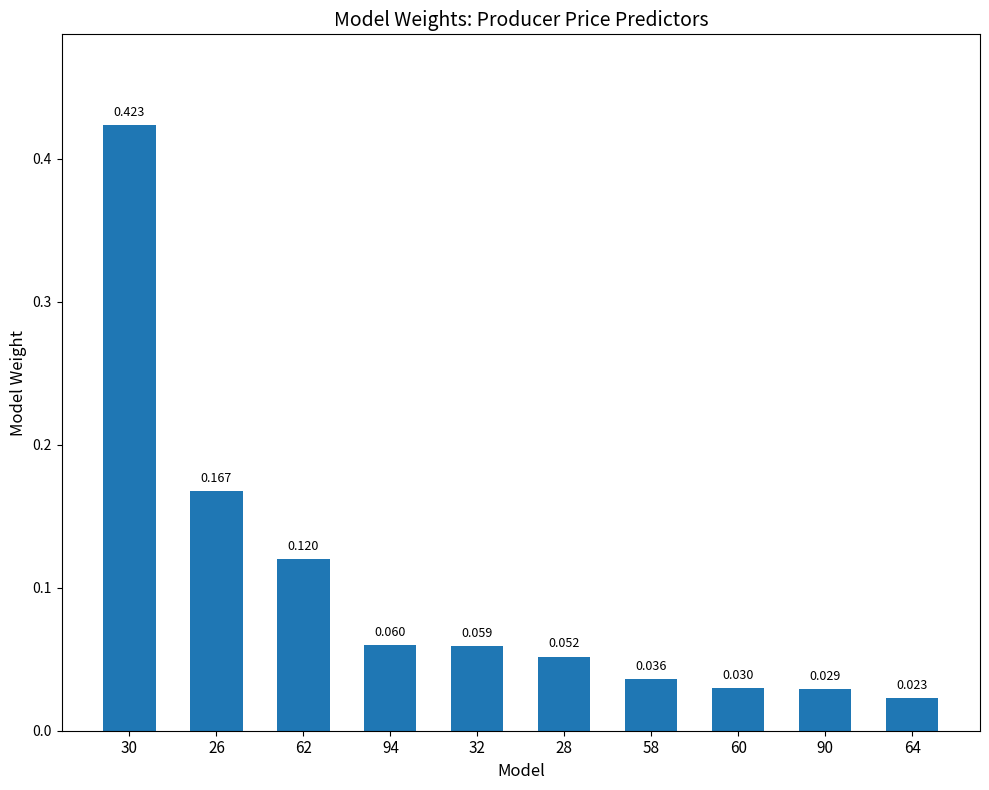

List the labels in order of value, largest first.

30, 26, 62, 94, 32, 28, 58, 60, 90, 64